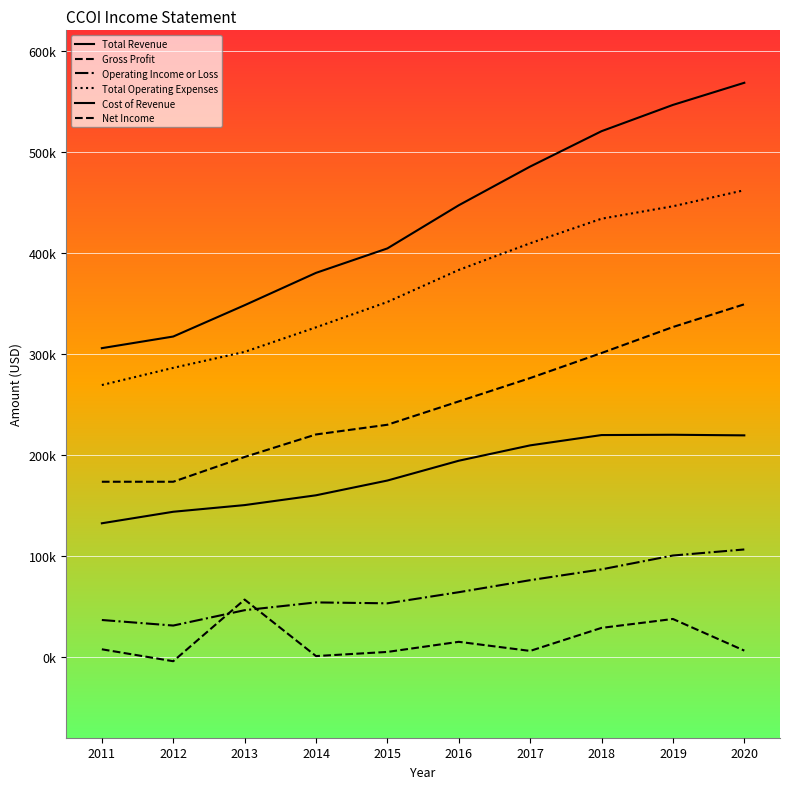

Which category has the highest value across all series?

2020